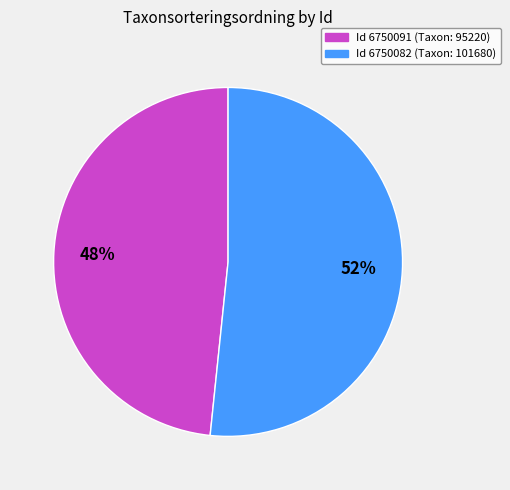

To the nearest percent, what is the average slice percentage?

50%